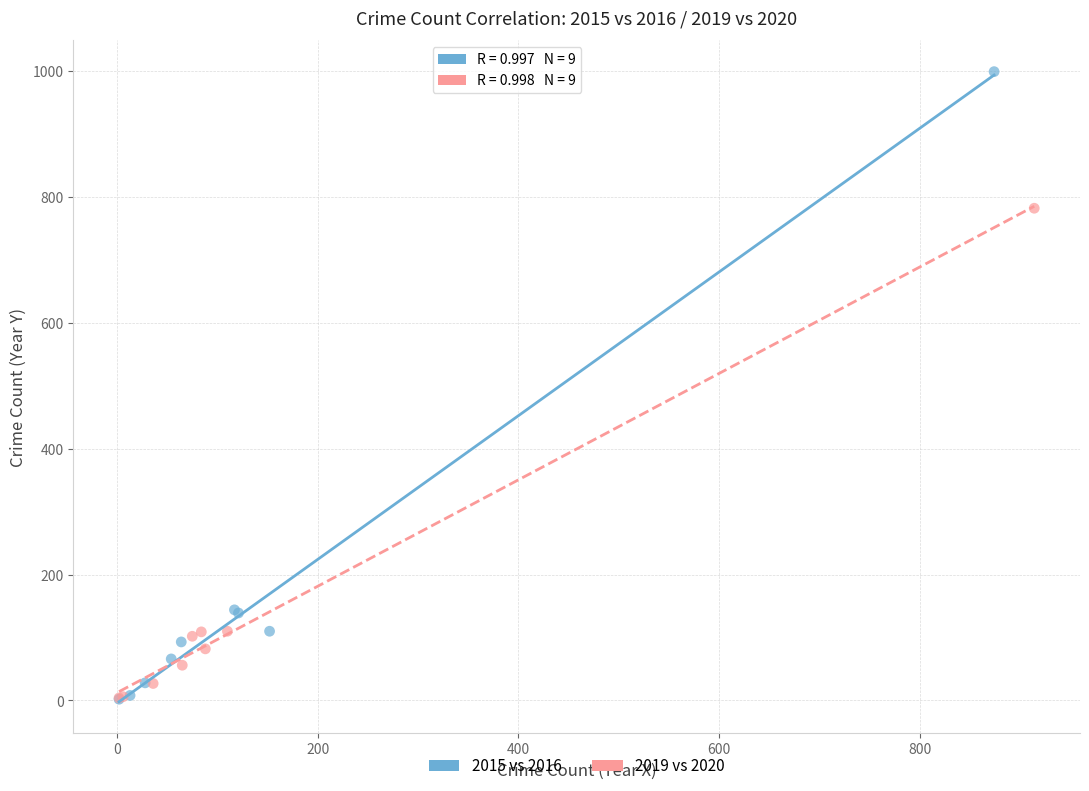

Which series contains the highest Y value?

2015 vs 2016